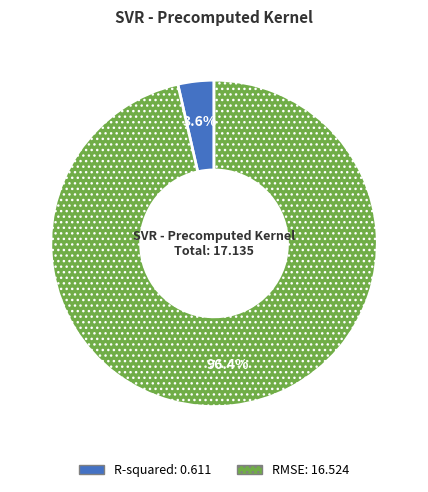

What percentage do R-squared and RMSE together represent?

100.0%